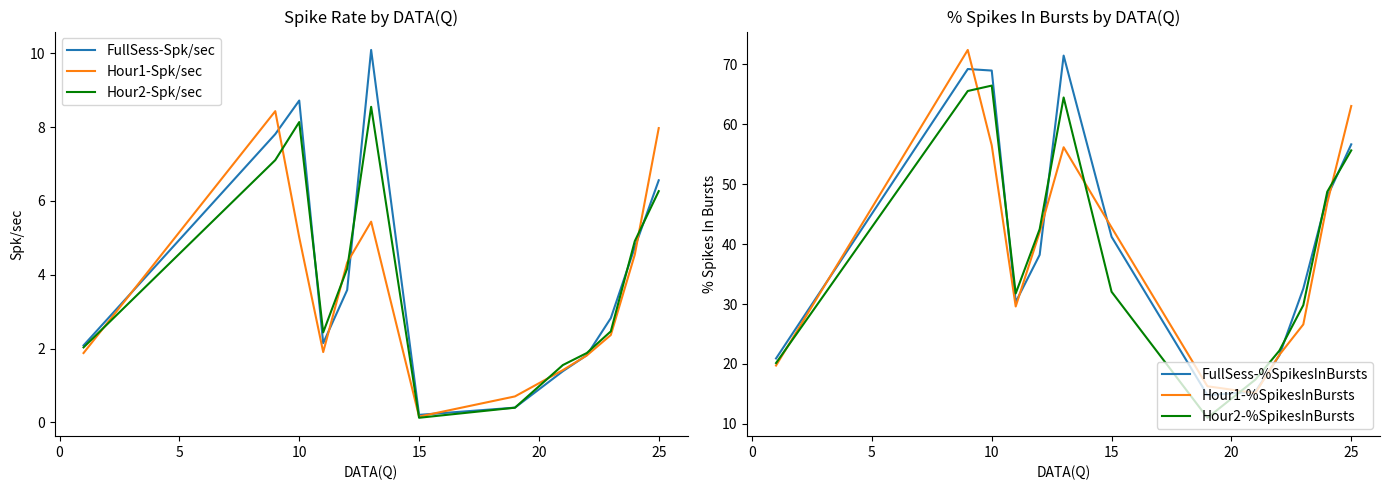

At which label does Hour1-Spk/sec reach its minimum?

15